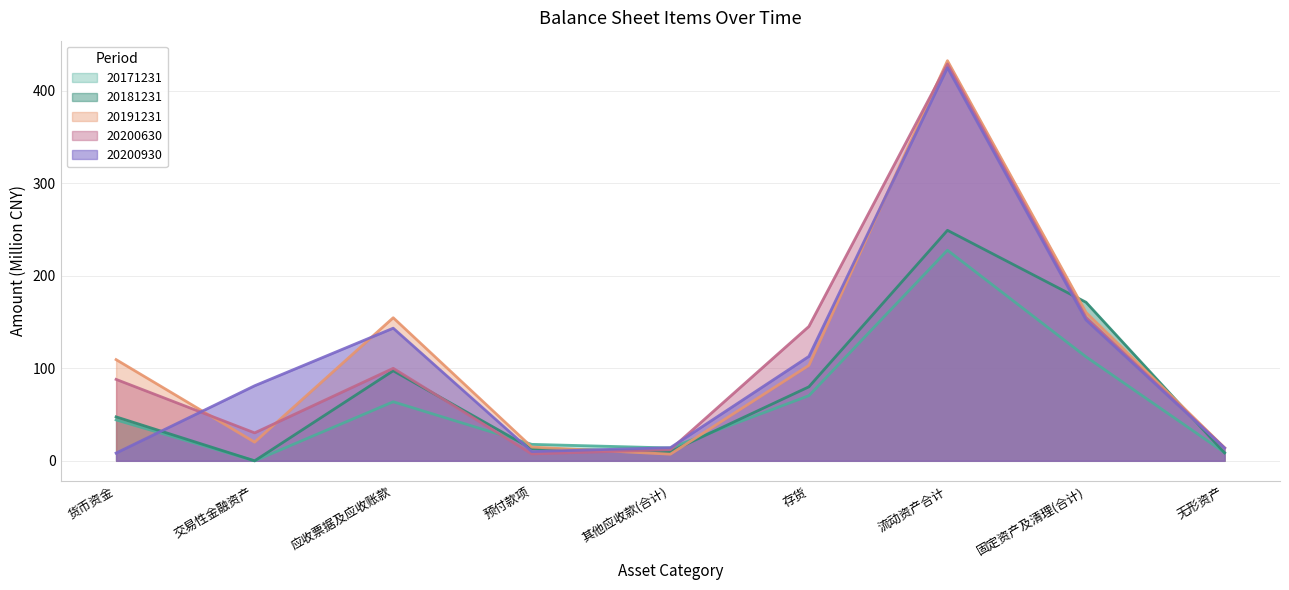

Reading left to right, transcribe all the data shown in this chart.

20171231: 货币资金=44.2	交易性金融资产=0.0	应收票据及应收账款=63.8	预付款项=17.8	其他应收款(合计)=13.9	存货=70.4	流动资产合计=227.6	固定资产及清理(合计)=112.4	无形资产=8.9
20181231: 货币资金=47.5	交易性金融资产=0.0	应收票据及应收账款=97.3	预付款项=13.0	其他应收款(合计)=9.9	存货=80.0	流动资产合计=249.1	固定资产及清理(合计)=171.4	无形资产=8.6
20191231: 货币资金=109.4	交易性金融资产=20.1	应收票据及应收账款=154.6	预付款项=14.9	其他应收款(合计)=7.2	存货=103.1	流动资产合计=432.4	固定资产及清理(合计)=160.4	无形资产=14.1
20200630: 货币资金=88.0	交易性金融资产=30.2	应收票据及应收账款=100.0	预付款项=7.4	其他应收款(合计)=12.1	存货=145.2	流动资产合计=428.8	固定资产及清理(合计)=155.0	无形资产=13.9
20200930: 货币资金=8.4	交易性金融资产=81.1	应收票据及应收账款=143.3	预付款项=10.0	其他应收款(合计)=14.2	存货=112.8	流动资产合计=424.8	固定资产及清理(合计)=152.2	无形资产=13.8